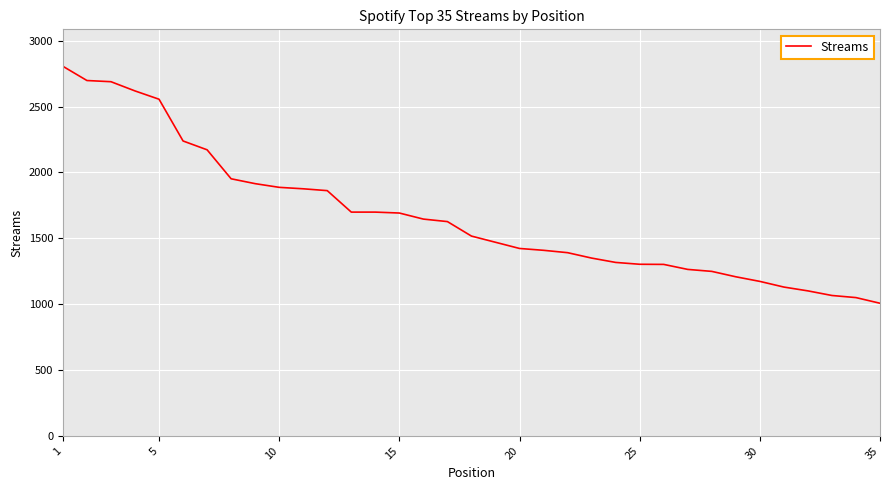

What is the difference between the maximum and minimum values?

1799